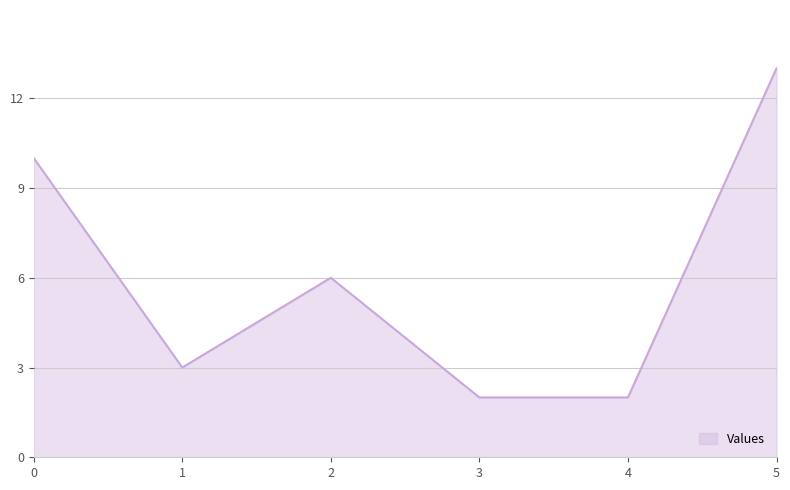

Does the chart display data point markers on the line(s)?

No